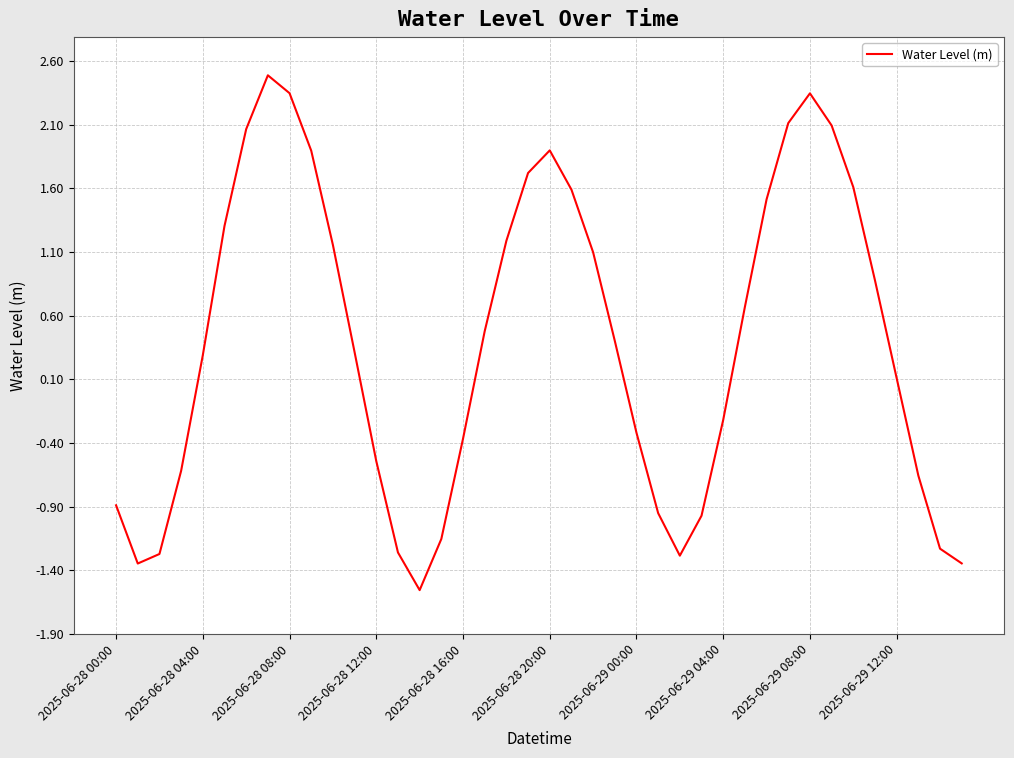

What is the minimum value shown in the chart?

-1.6